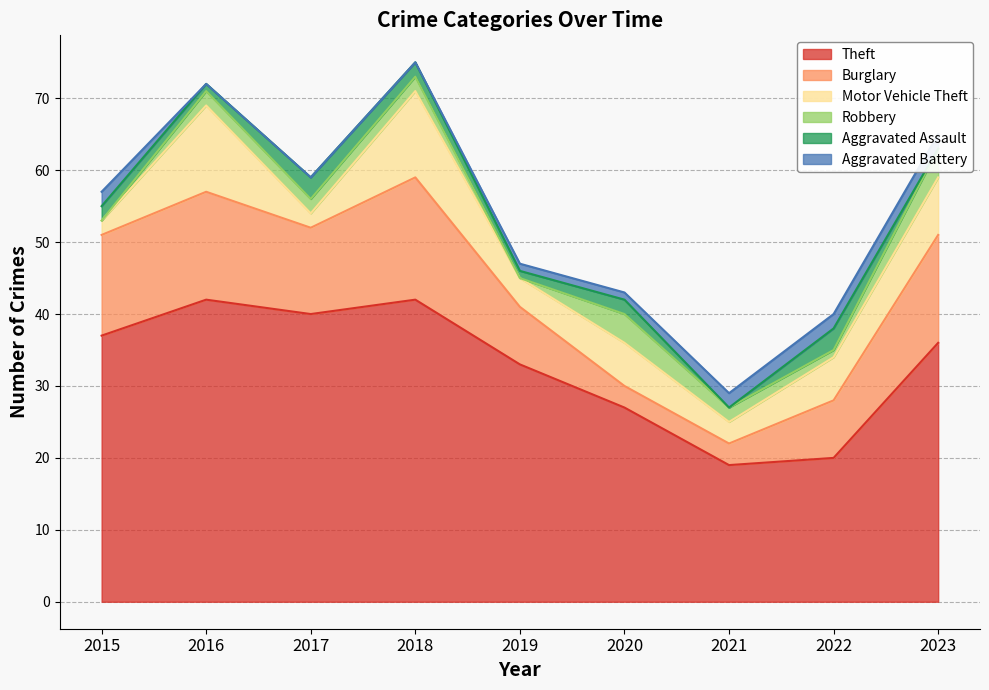

At which category is the sum across all series the highest?

2018